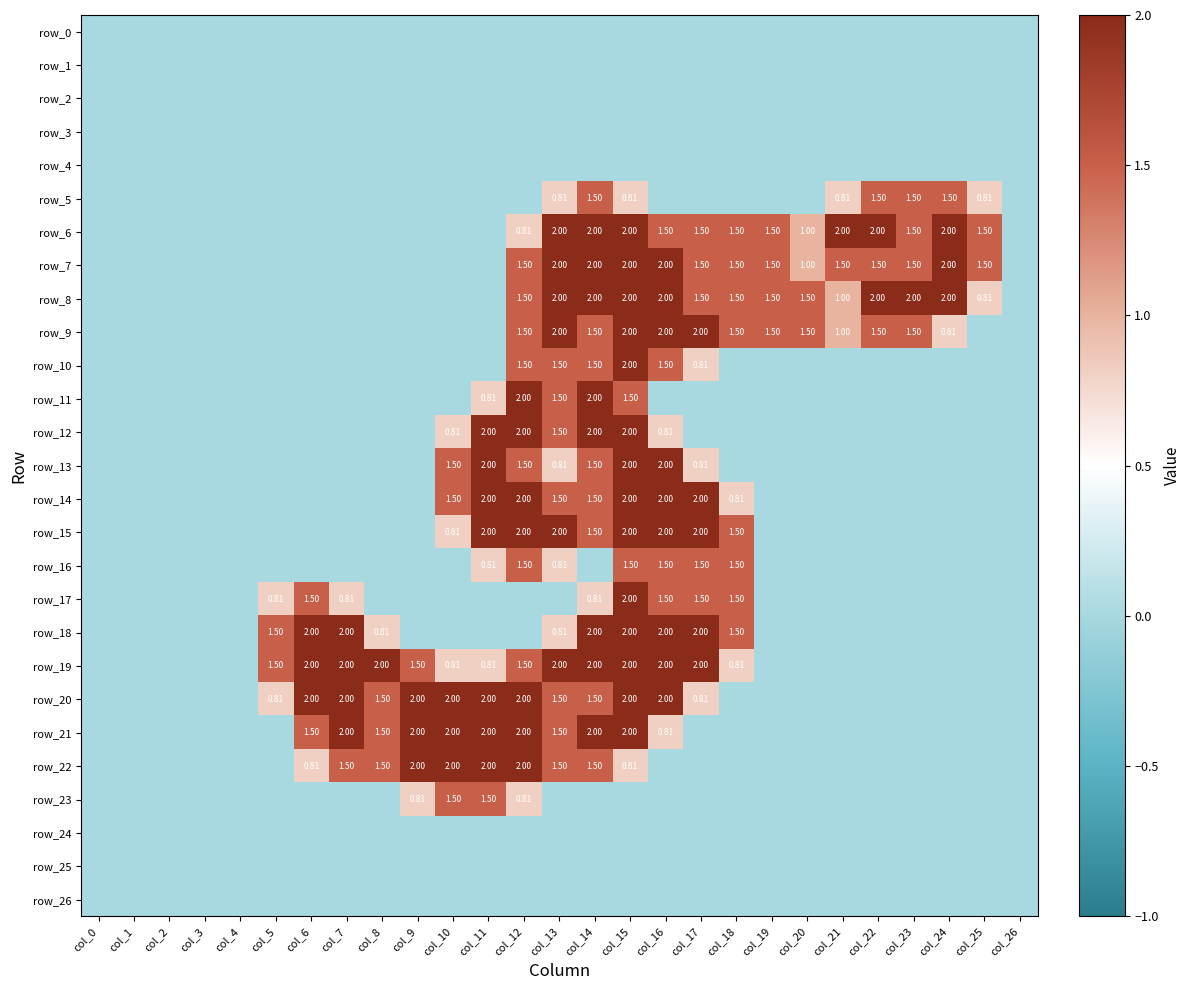

Which series has the largest total across all categories?

row_8